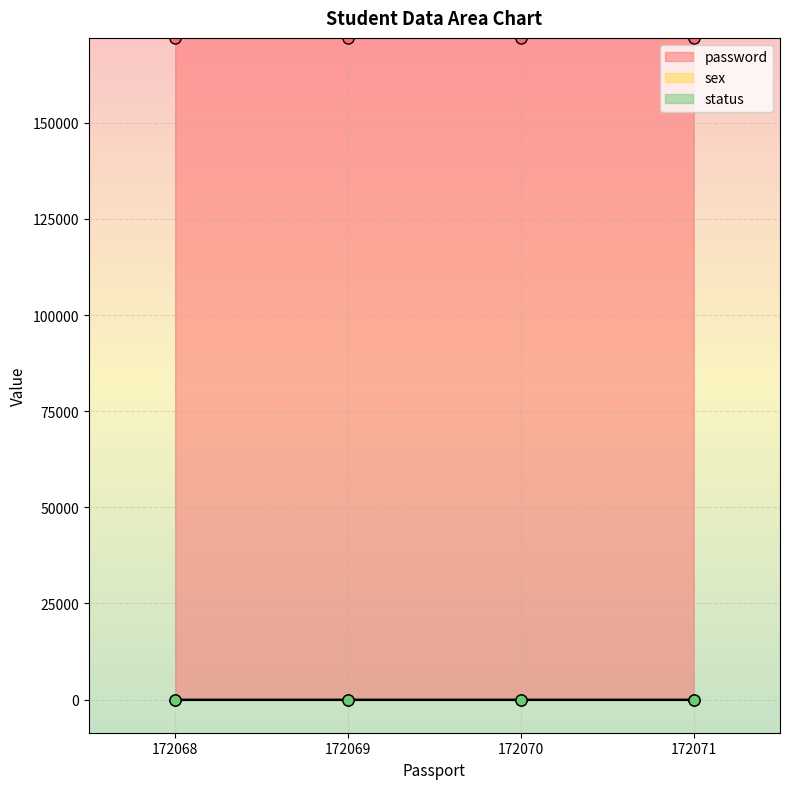

At which label does password first exceed 172070?

172071